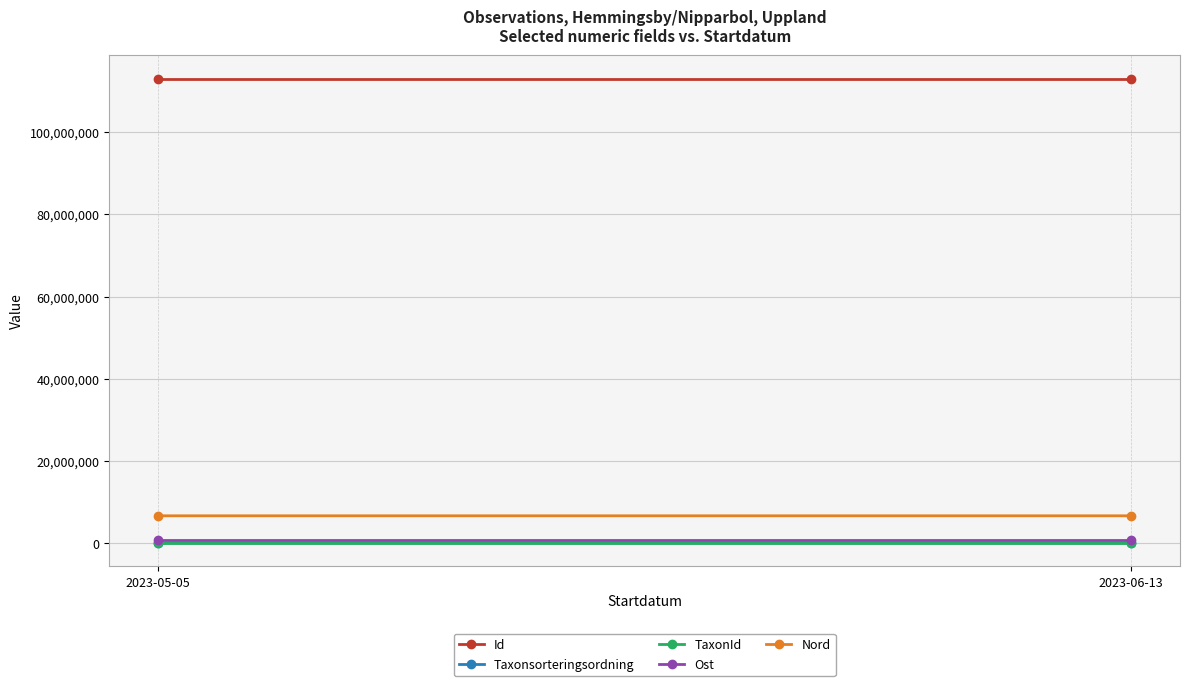

True or false: Id has a value of 113031366 at 2023-05-05.

True